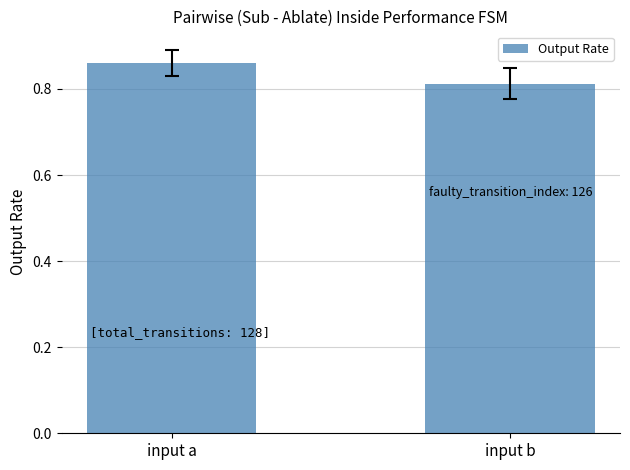

The chart shows a value of 1.3 at input b. True or false?

False